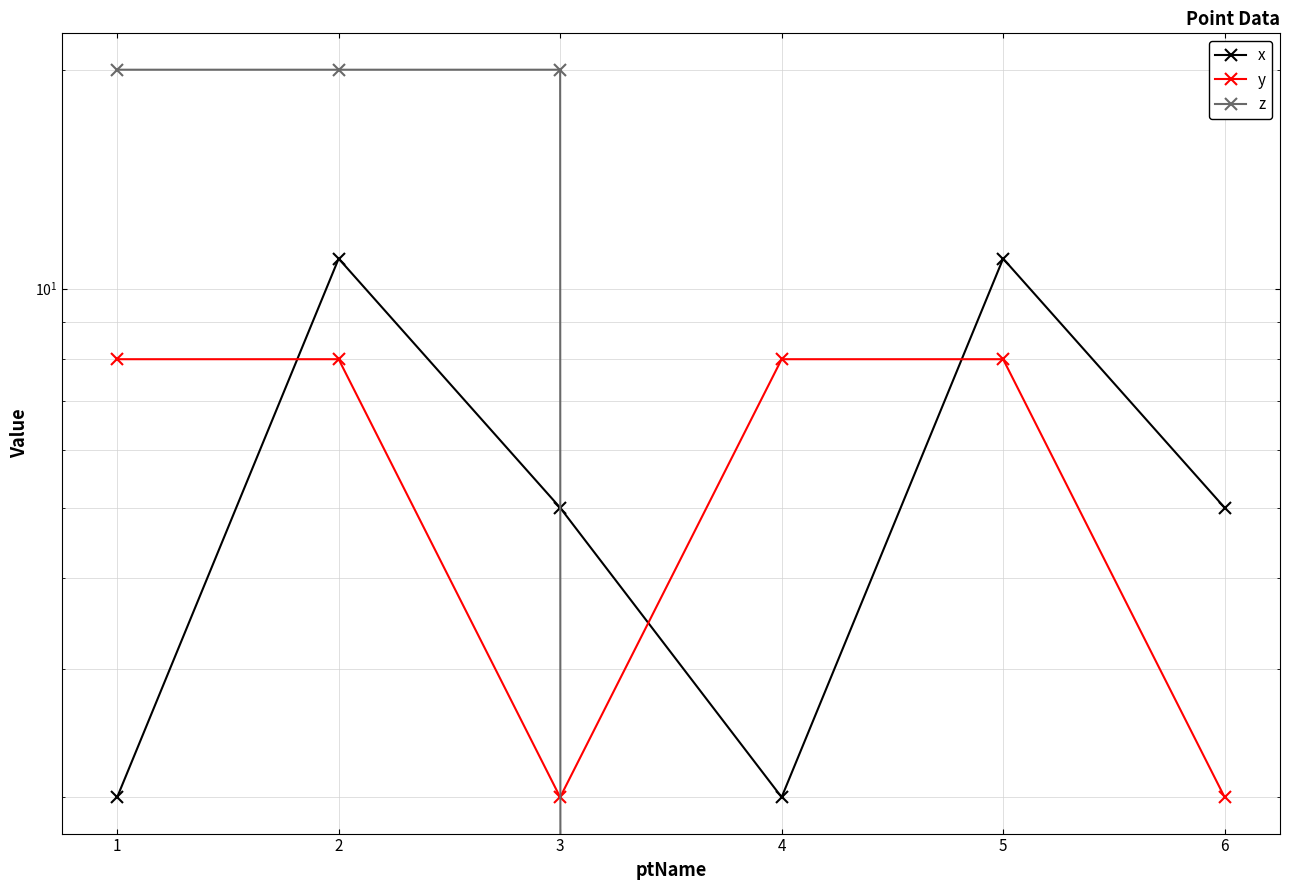

At which category is the sum across all series the highest?

2